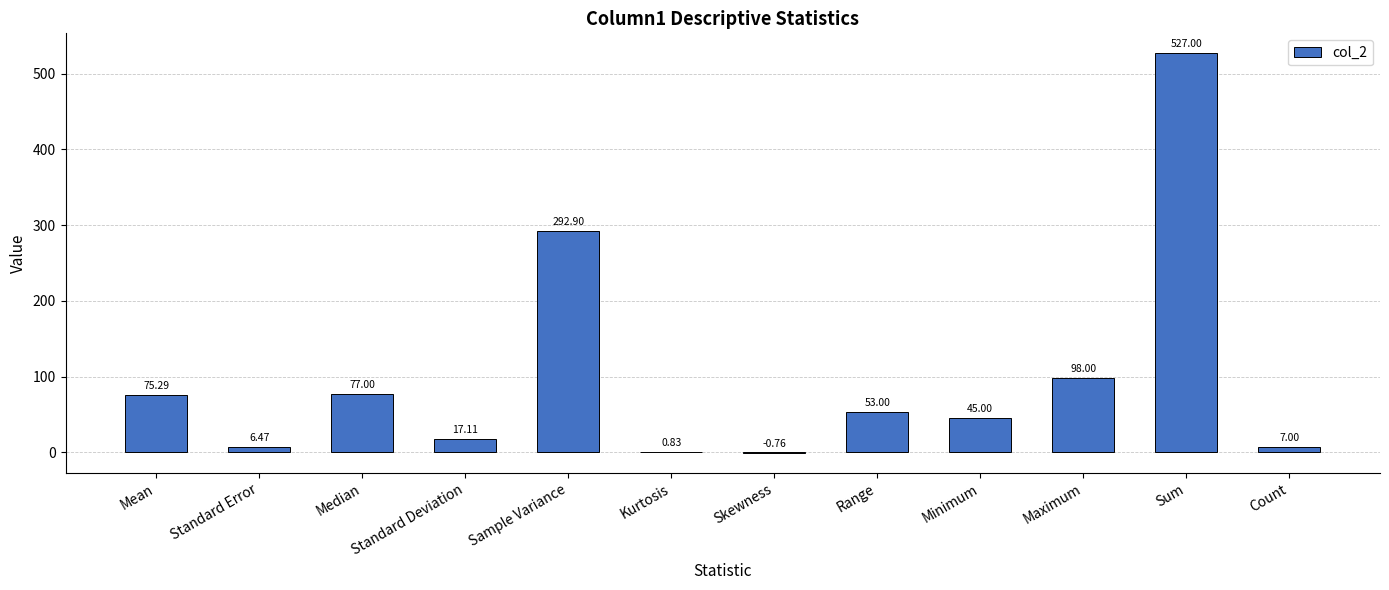

Where is the data nearest to the value 263?

Sample Variance